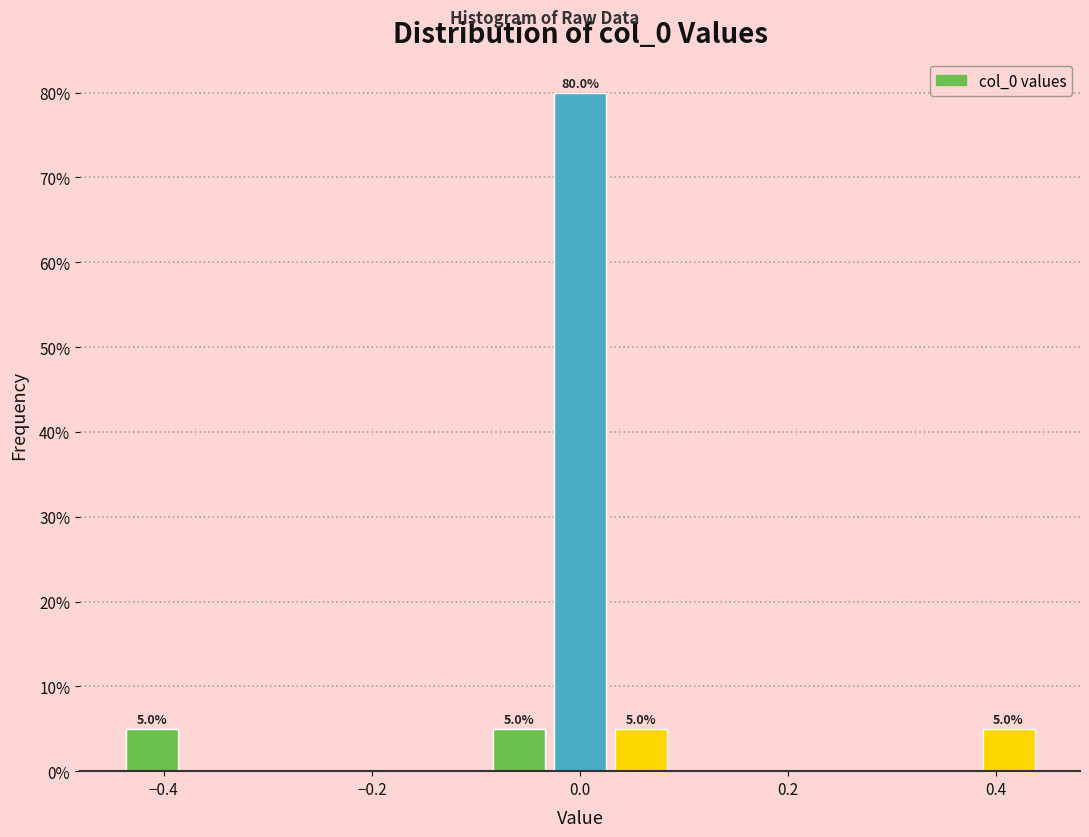

Read against the x-axis, roughly where is the centre of the tallest bar?

0.00